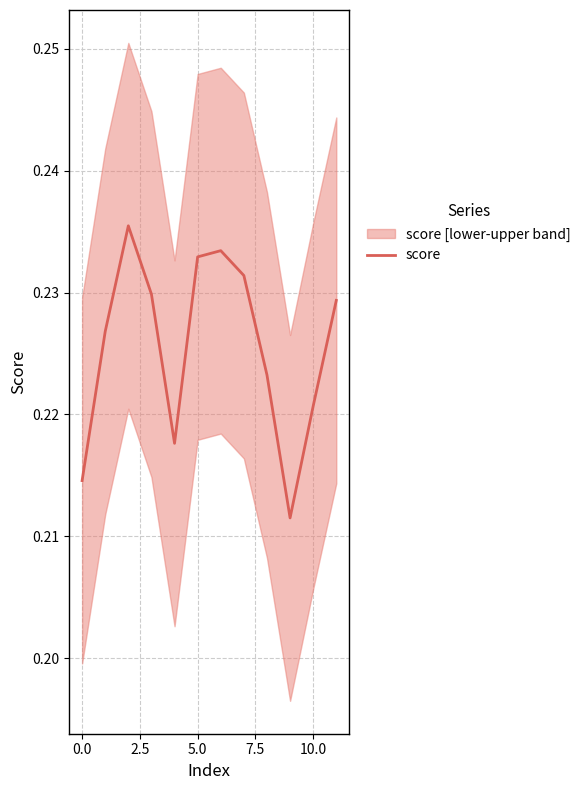

Which category has the lowest value across all series?

9